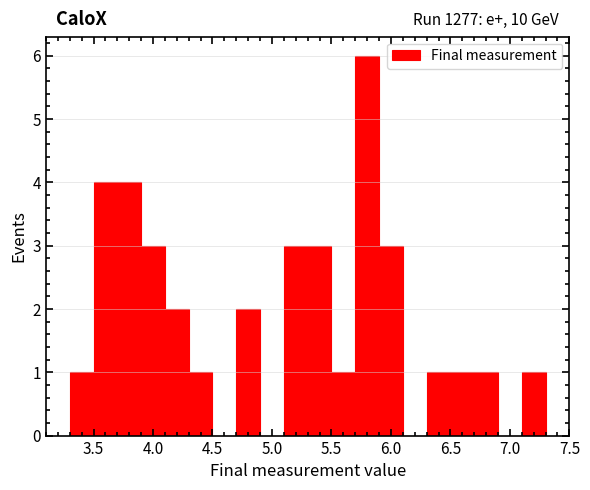

Which range on the x-axis has the tallest bar?

5.7 to 5.9